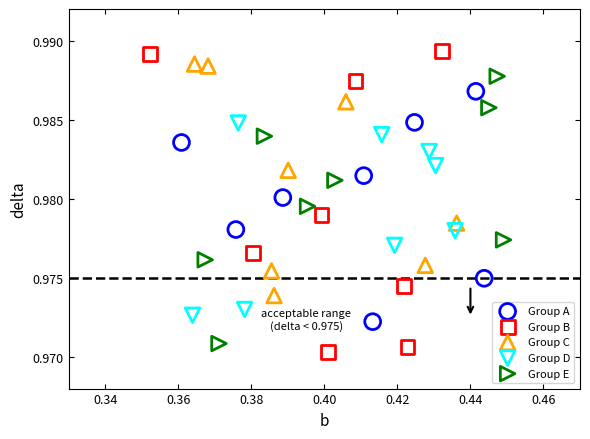

Which series has the largest Y range (max minus min)?

Group B